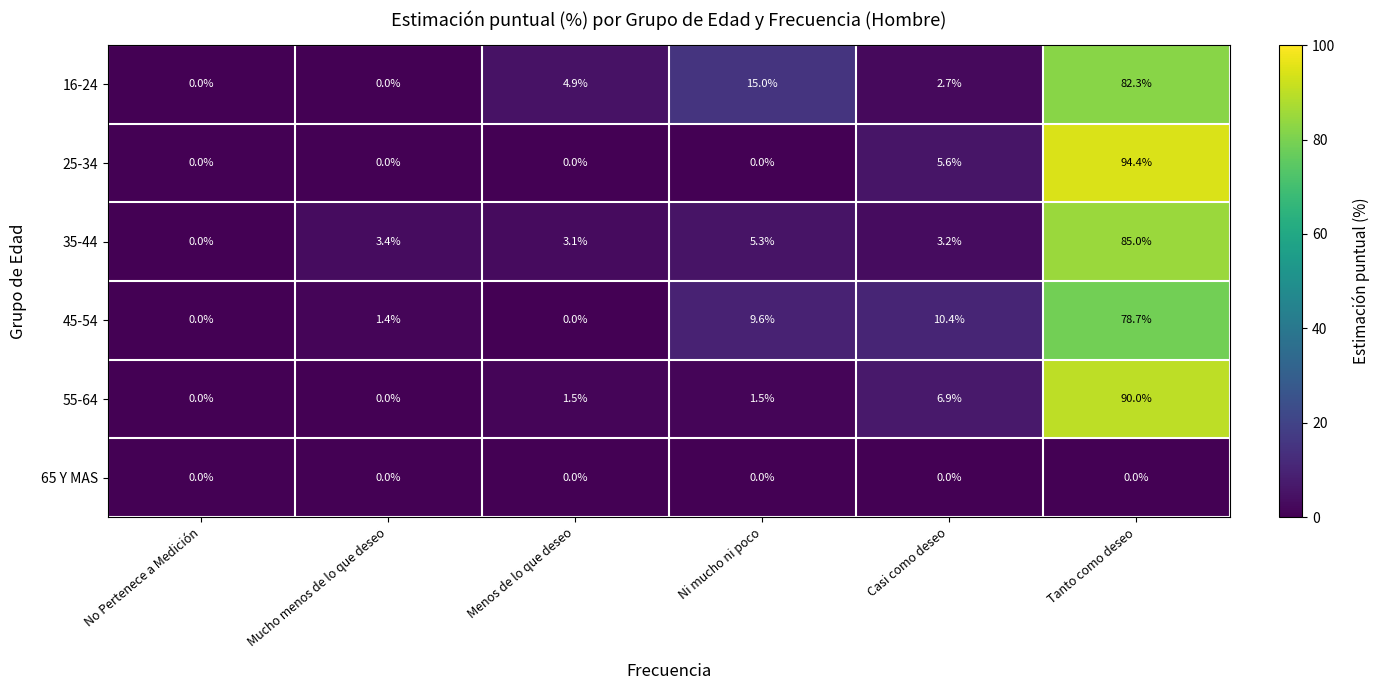

What is the total value across all series at Tanto como deseo?

430.4